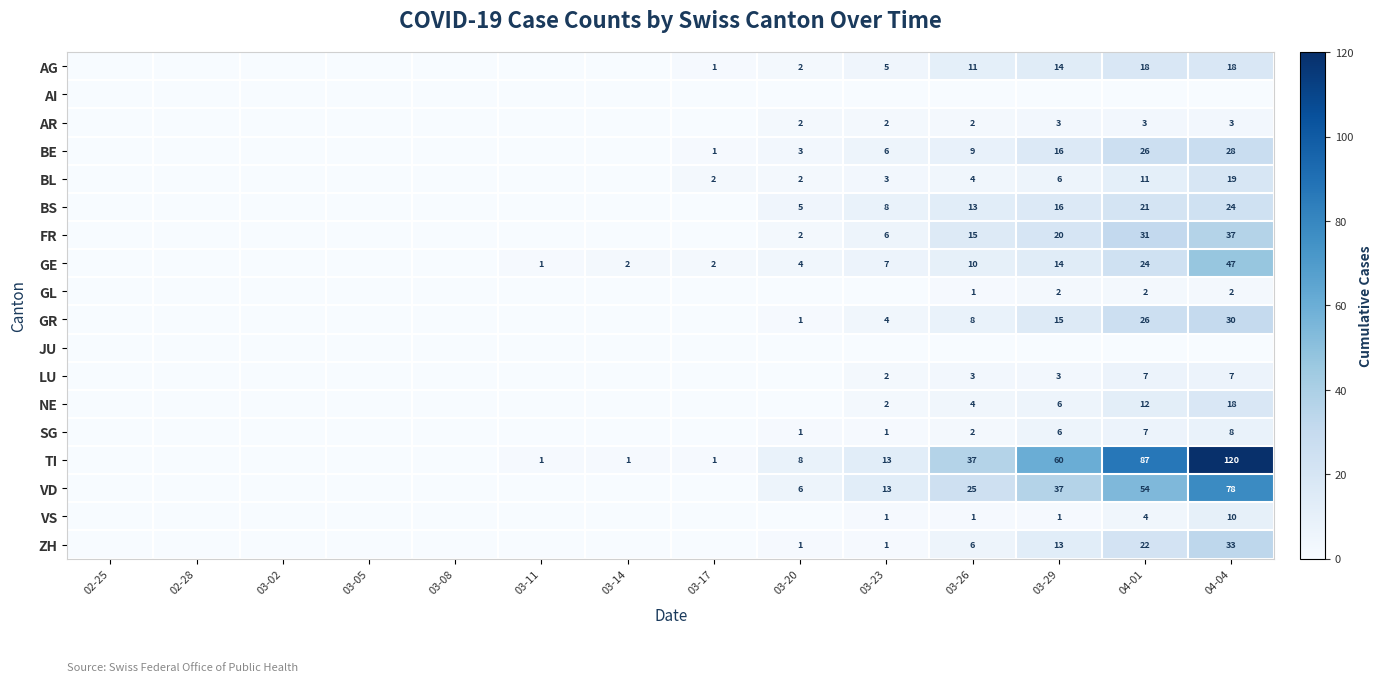

Is it true that VD equals 6 at 03-20?

True